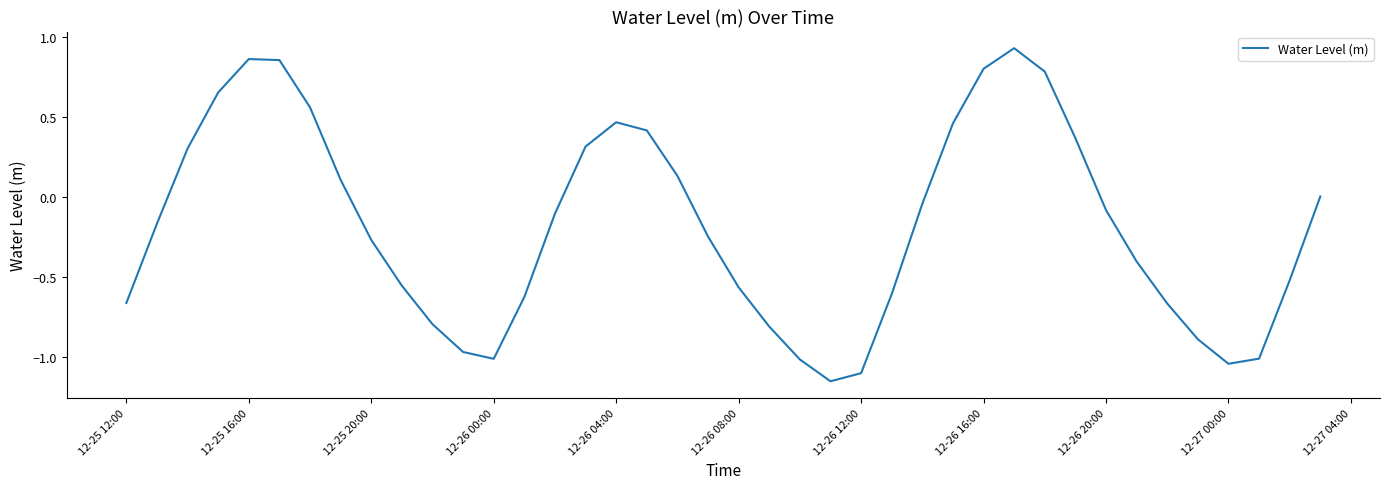

What is the difference between the maximum and minimum values?

2.1